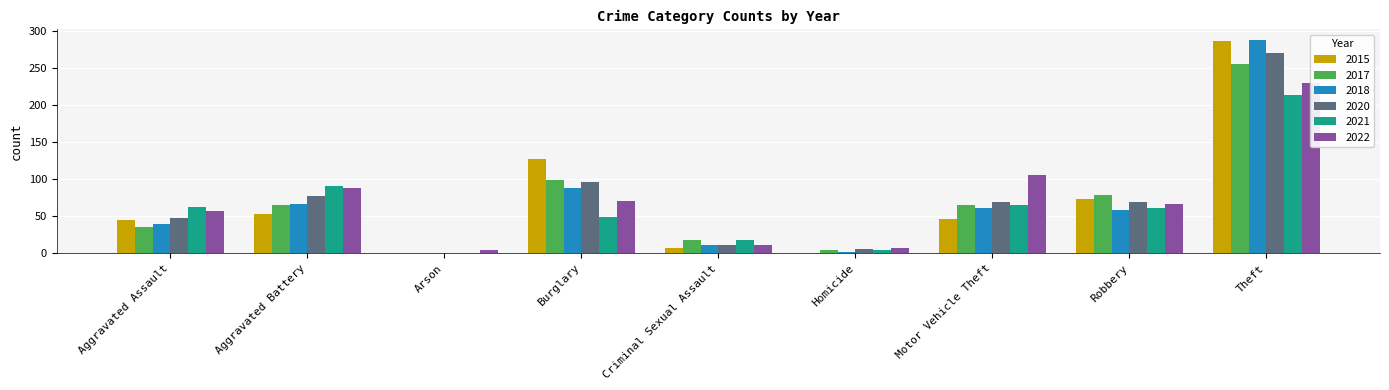

At which category is the sum across all series the highest?

Theft